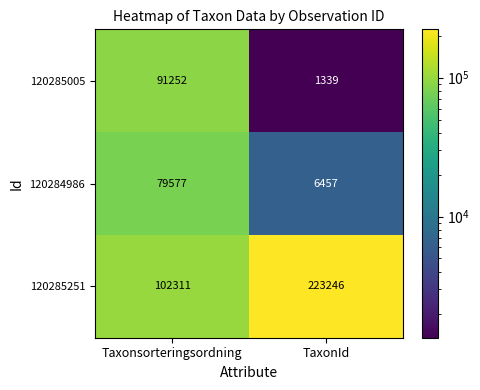

Rank the series by their maximum value, from highest to lowest.

120285251, 120285005, 120284986